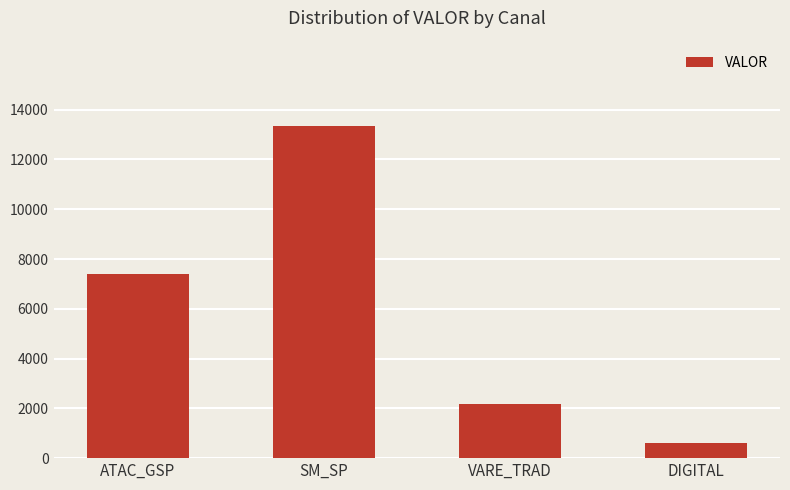

Reading left to right, what are all the values shown in this chart?

7393.6	13329.5	2167.8	614.3